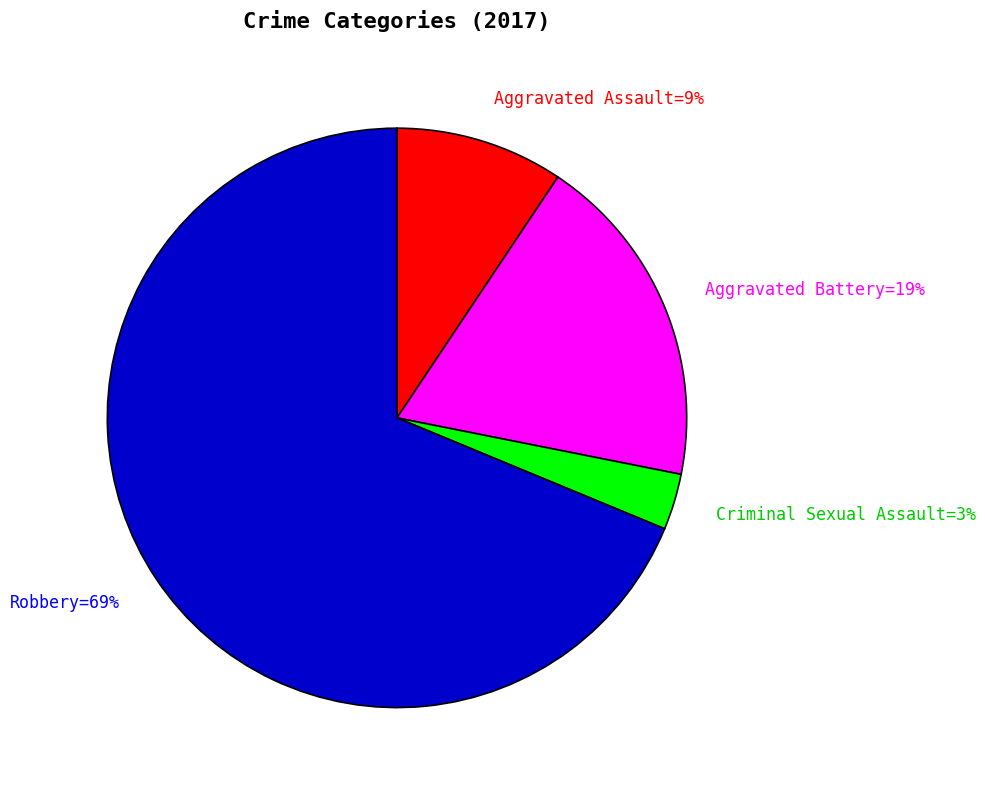

Rank the categories by value from lowest to highest.

Criminal Sexual Assault=3%, Aggravated Assault=9%, Aggravated Battery=19%, Robbery=69%